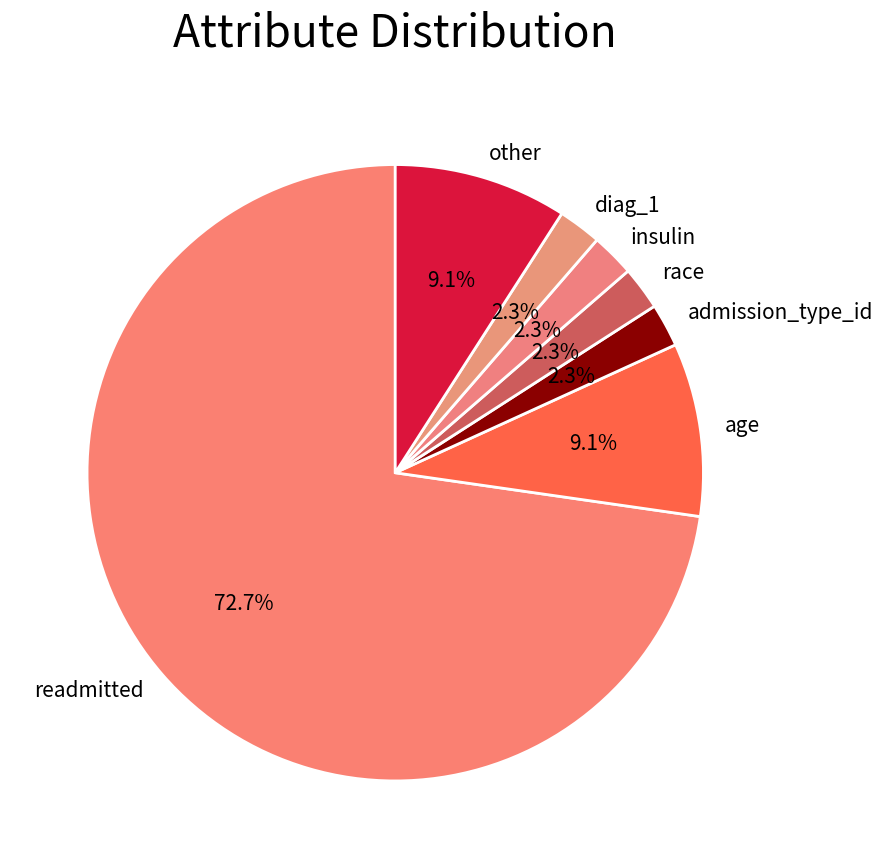

To the nearest percent, what is the average slice percentage?

14%